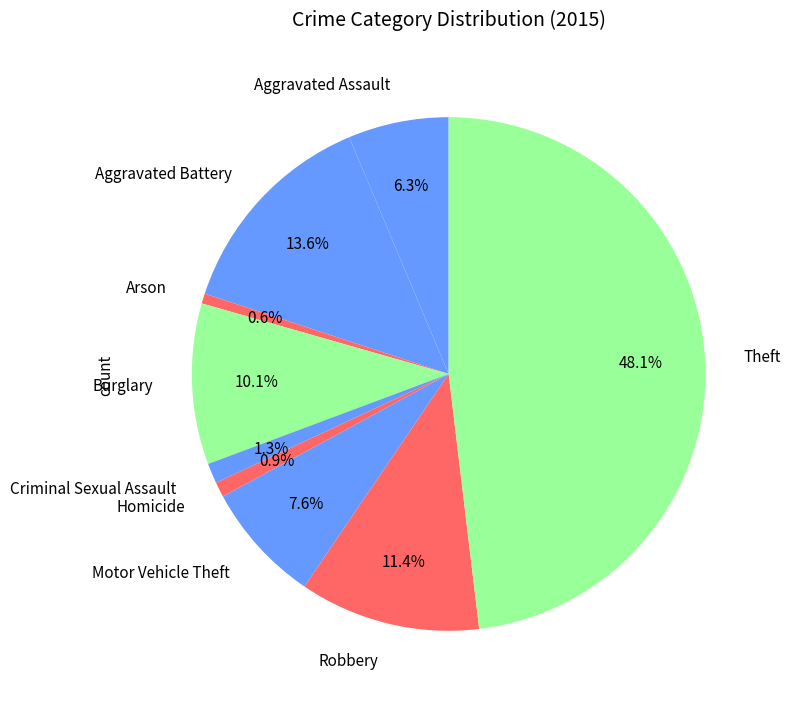

Does Burglary account for over 50% of the chart?

No